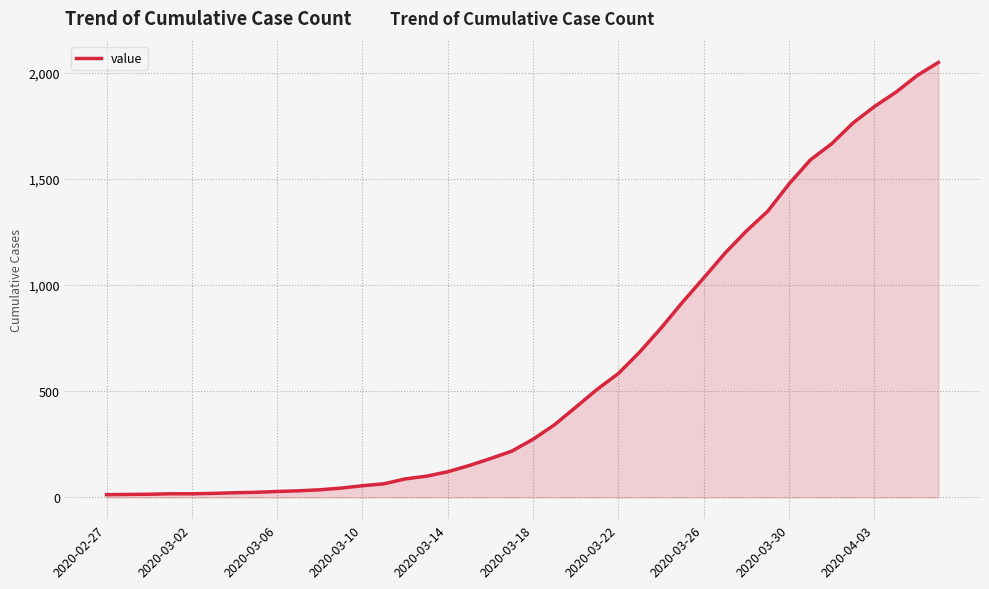

What is the greatest value displayed?

2049